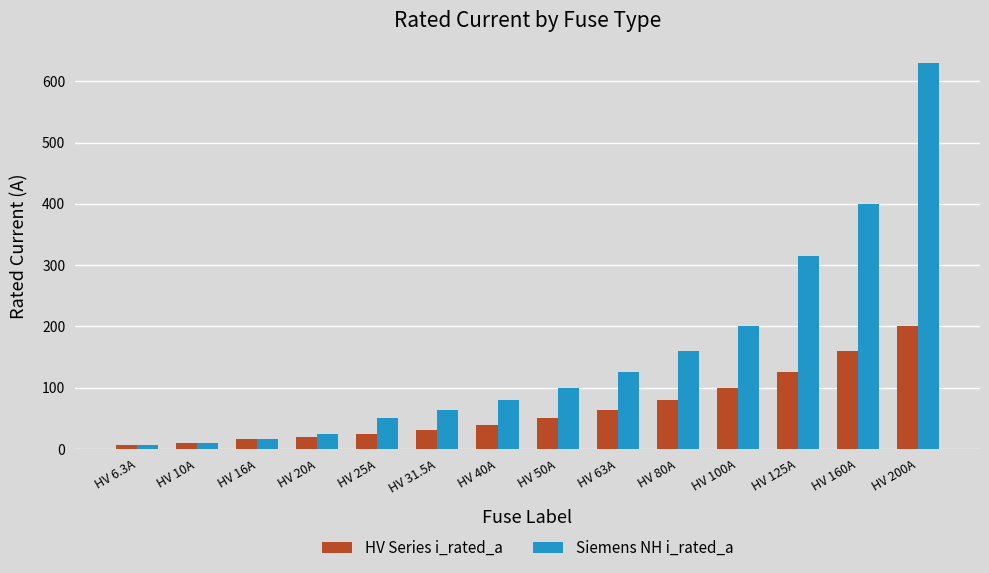

True or false: Siemens NH i_rated_a has a value of 315.0 at HV 125A.

True